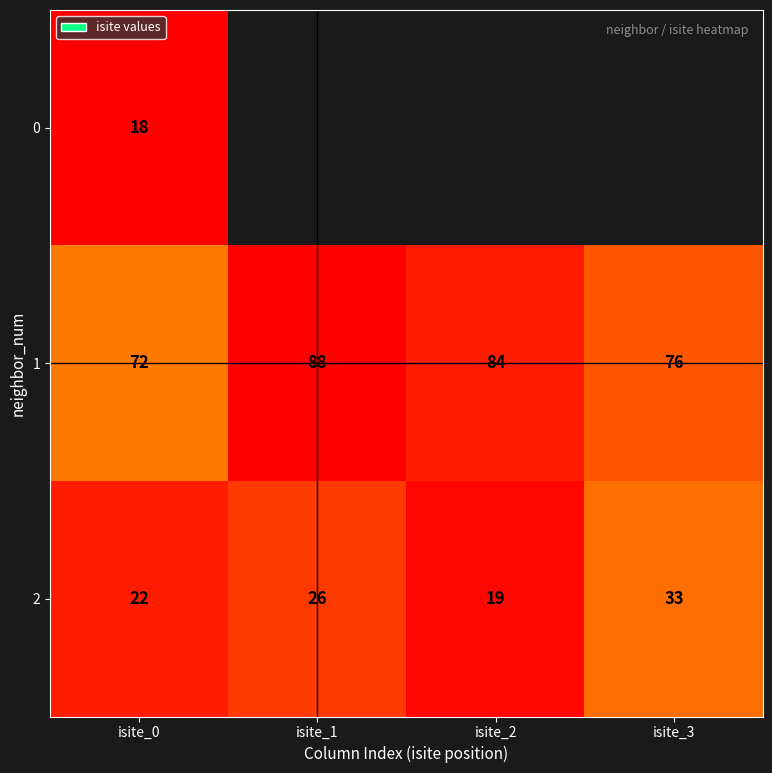

Which category has the highest value in the 2 series?

isite_3